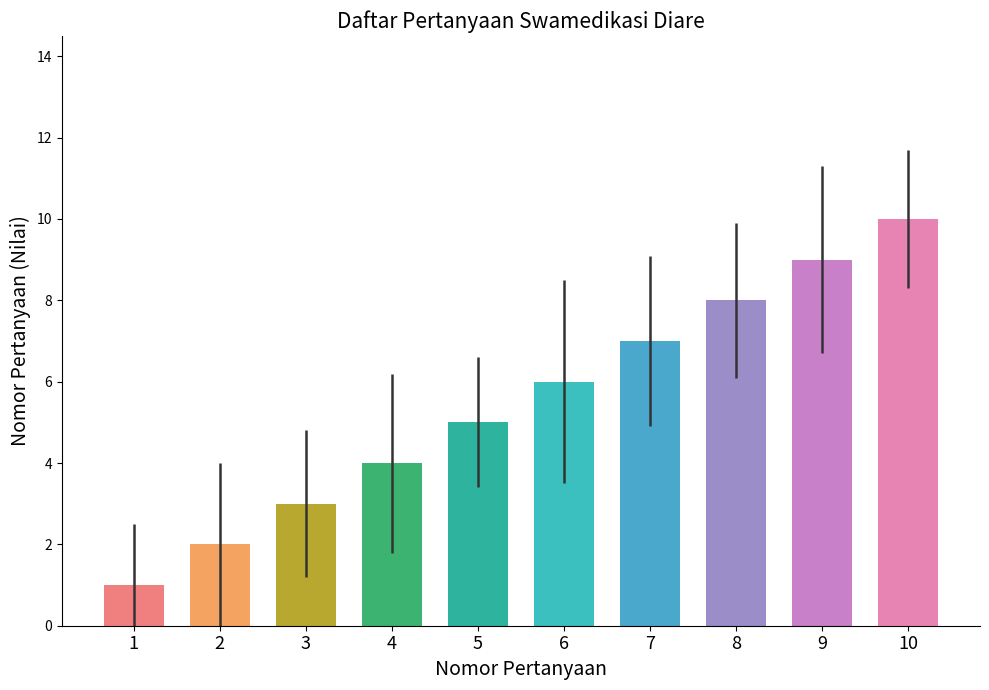

How many values are between 3 and 8?

6